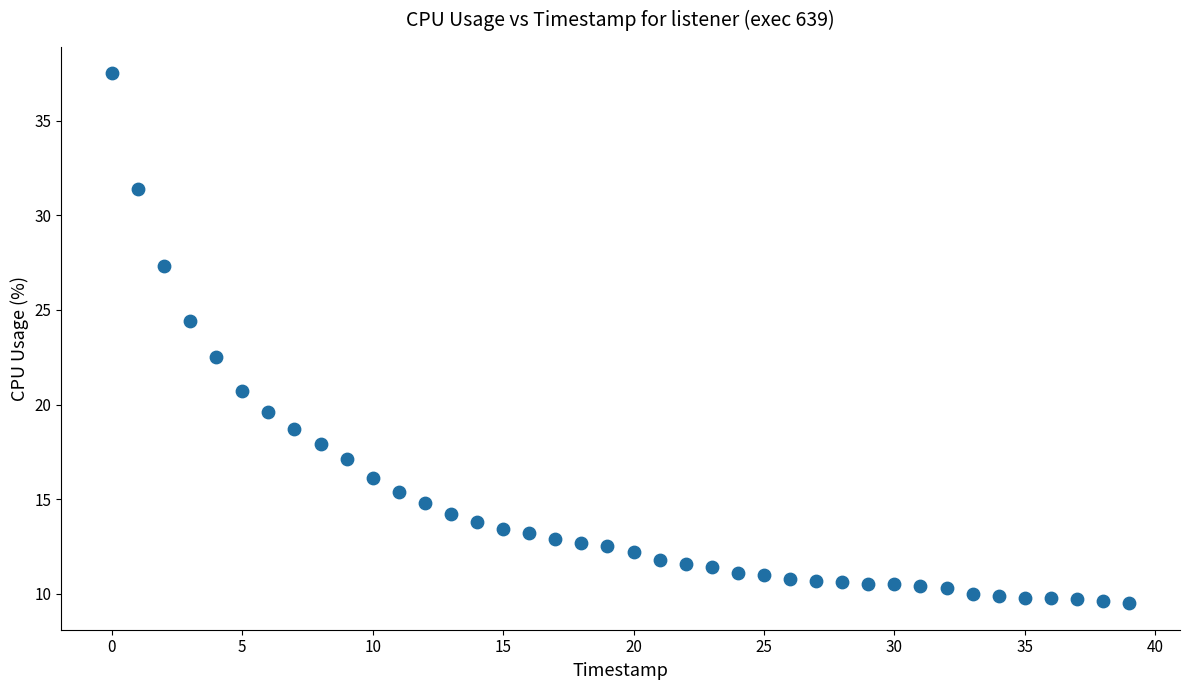

What Y value in the scatter plot is closest to 23?

22.5